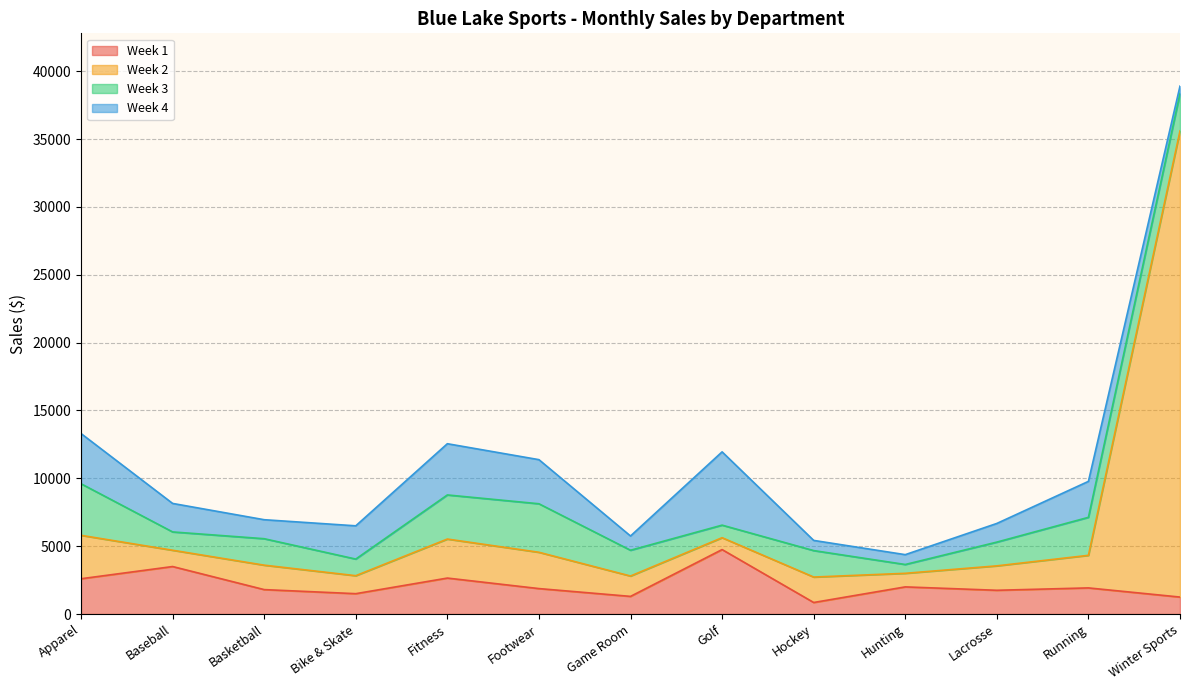

At which category does the chart reach its peak across all series?

Winter Sports